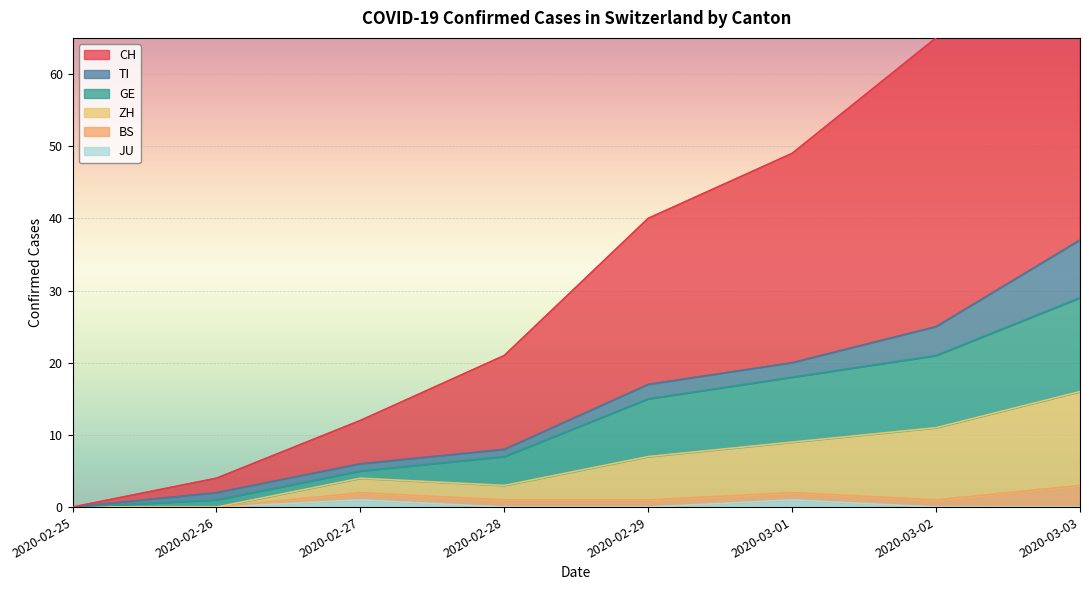

What is the sum of all CH values?

172